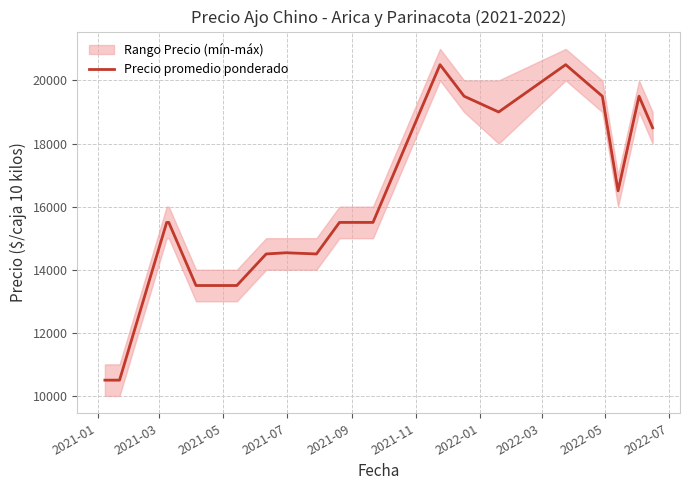

What is the difference between the maximum and minimum values?

10000